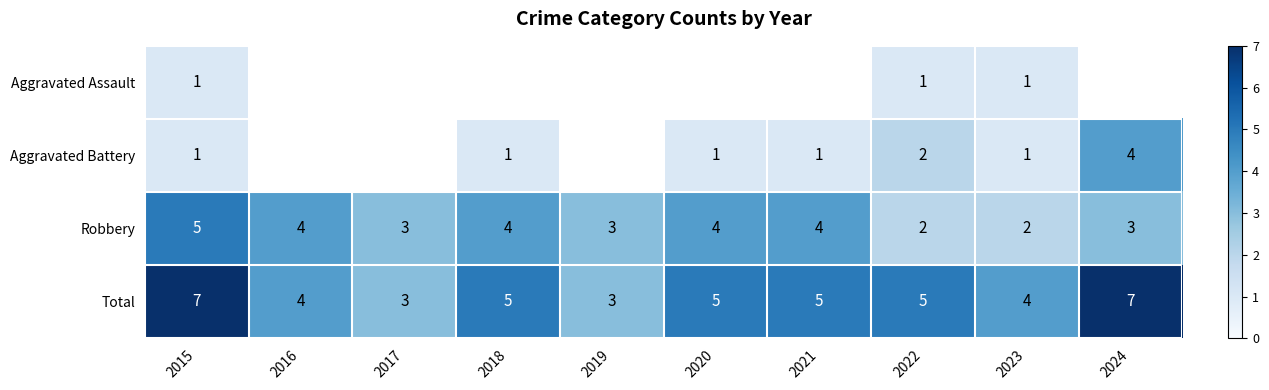

Count the number of categories in the chart.

10